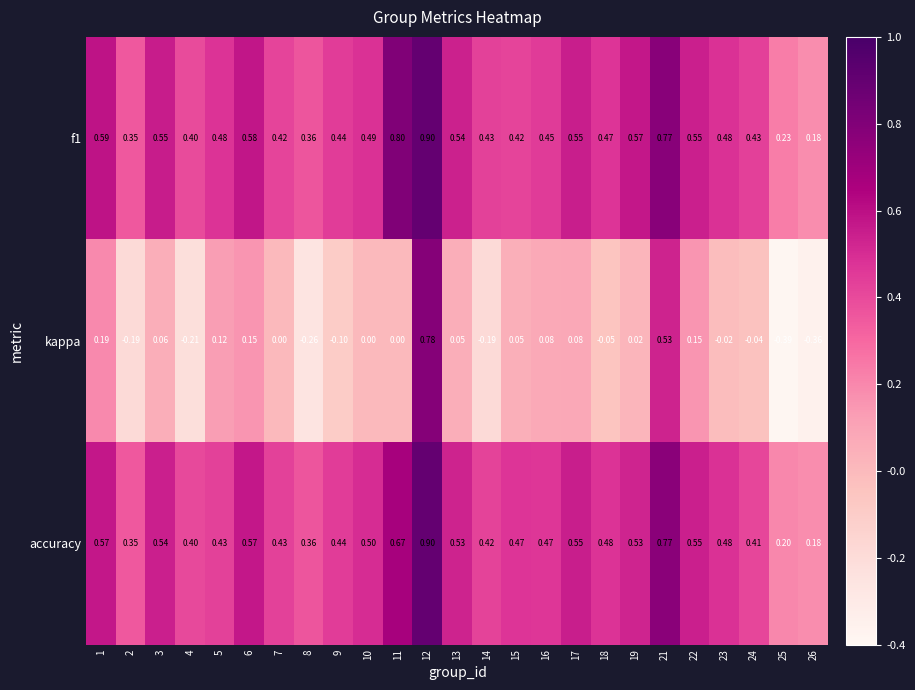

Which series has the widest spread of values?

kappa